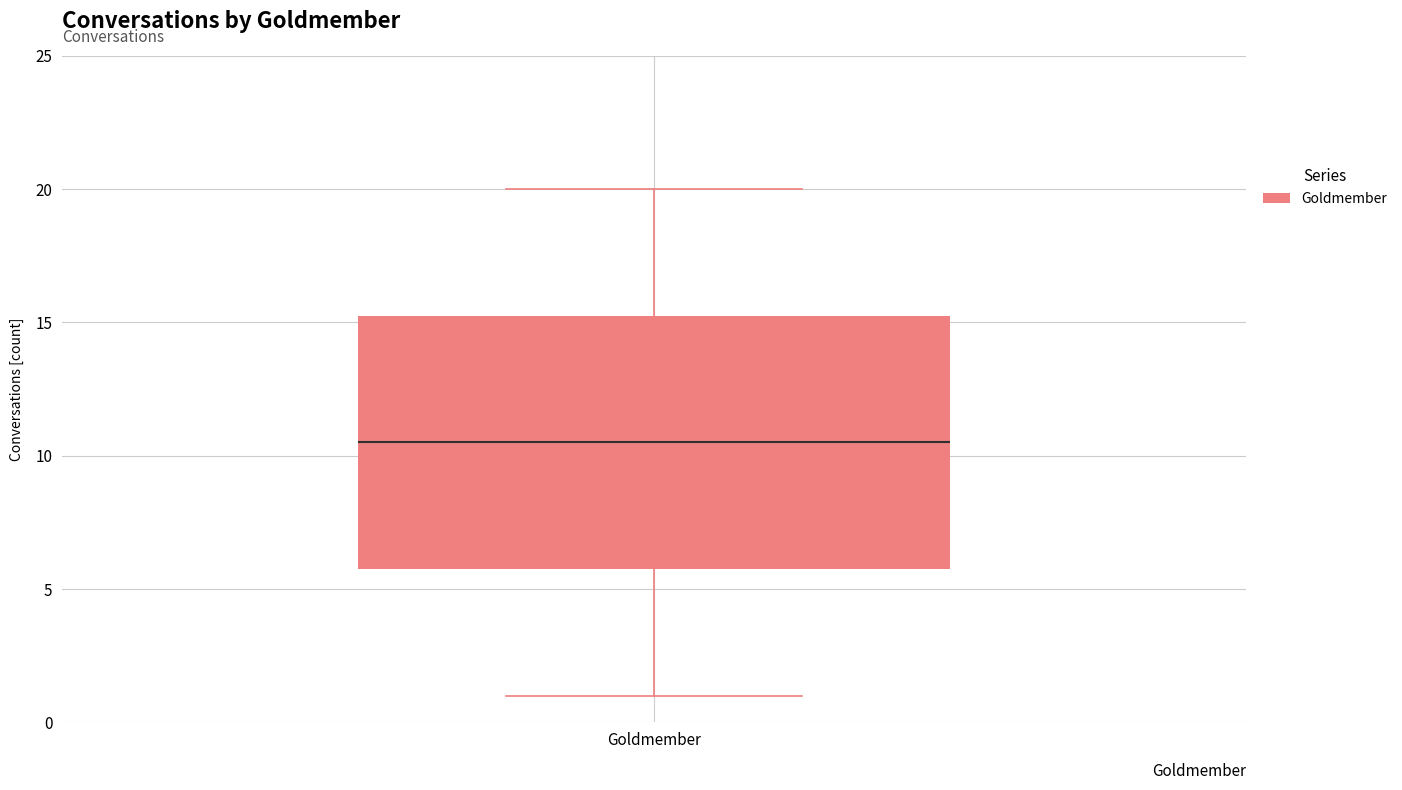

Transcribe this box plot: give where the median line is, the range the box spans, and where the two whiskers end, as read against the y-axis. The values are not printed on the chart, so give them approximately, as read against the axis.

median 10.5, box 6.0 to 15.5, whiskers 1.0 to 20.0